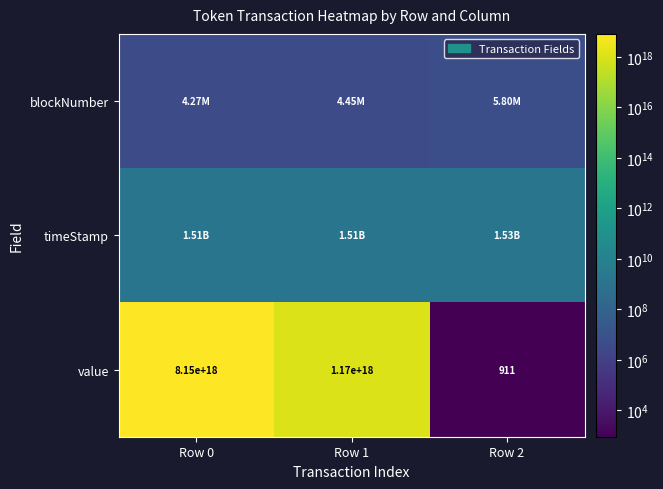

What is the total value across all series at Row 1?

1171581146098995712